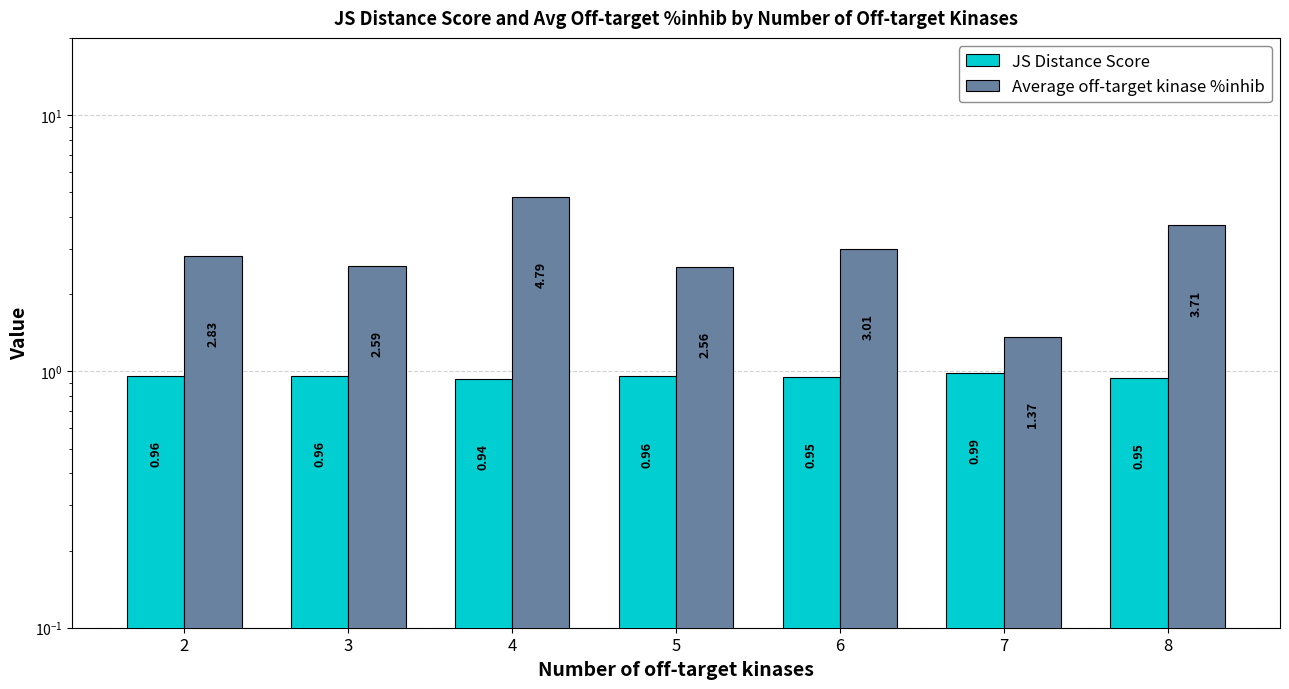

At how many categories does at least one series exceed 2?

6